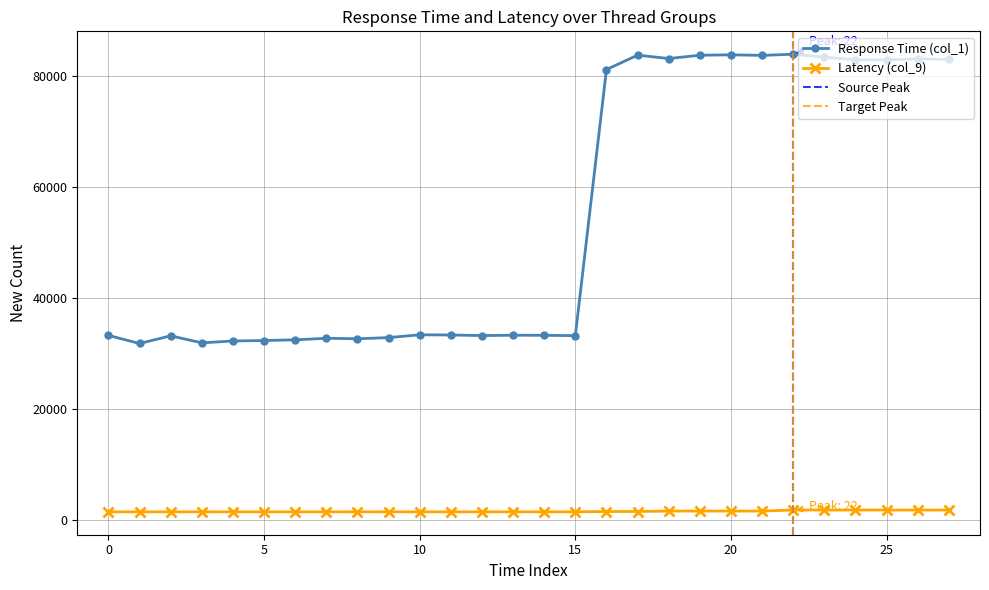

True or false: Response Time (col_1) and Latency (col_9) intersect in this chart.

False